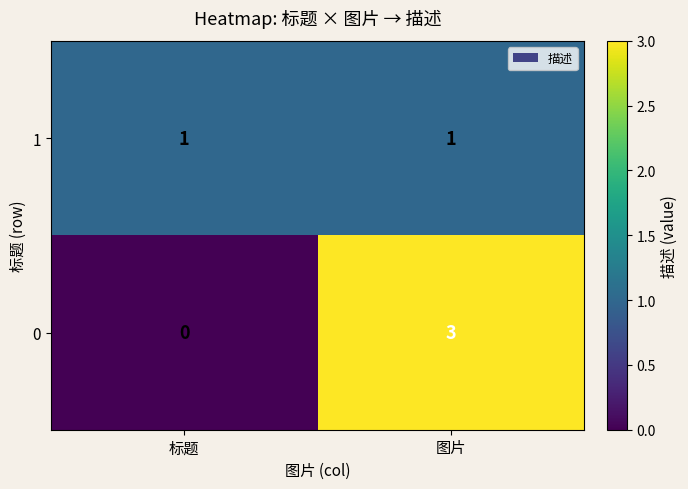

The value of 0 at 标题 is 0. True or false?

True